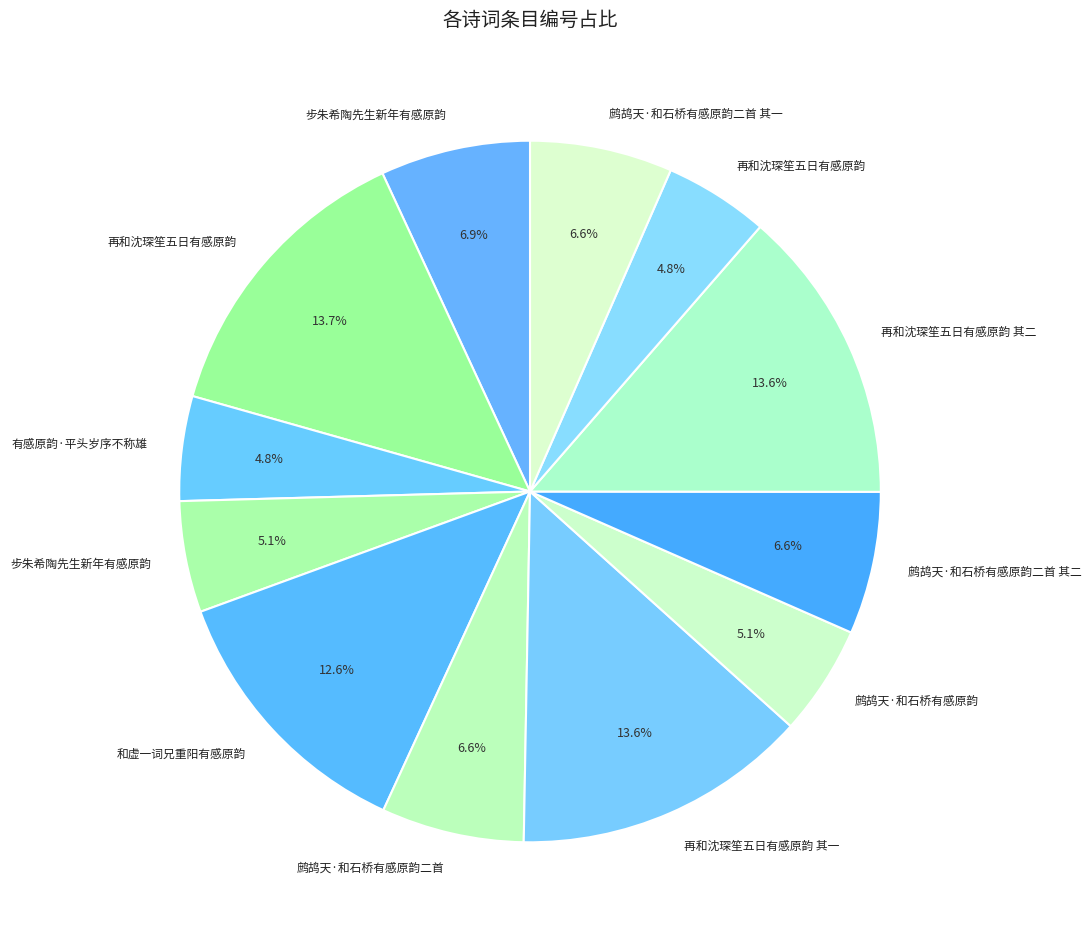

How many segments does this pie chart have?

12